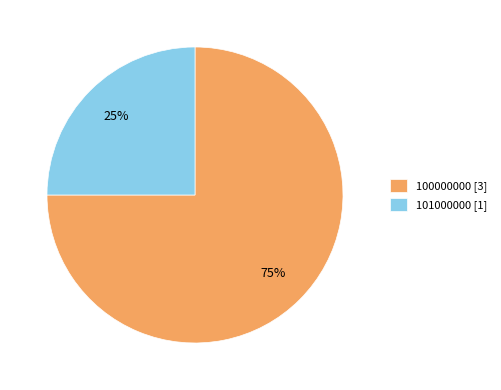

Do 101000000 and 100000000 together represent more than half of the pie?

Yes